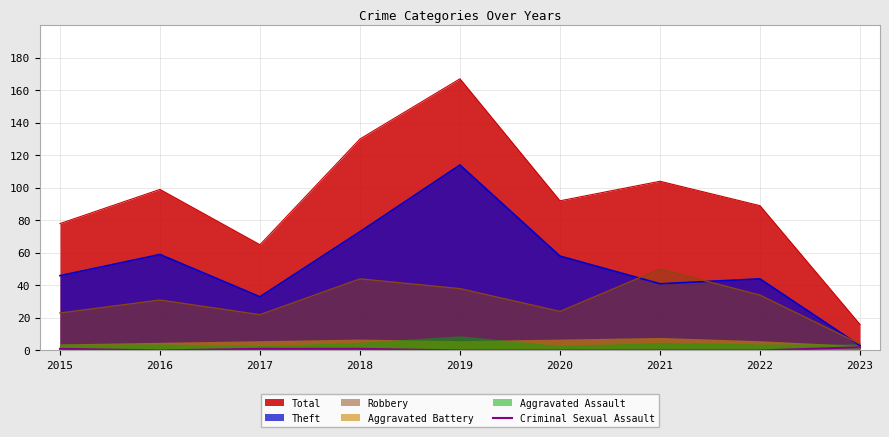

At which category does the chart reach its minimum across all series?

2016